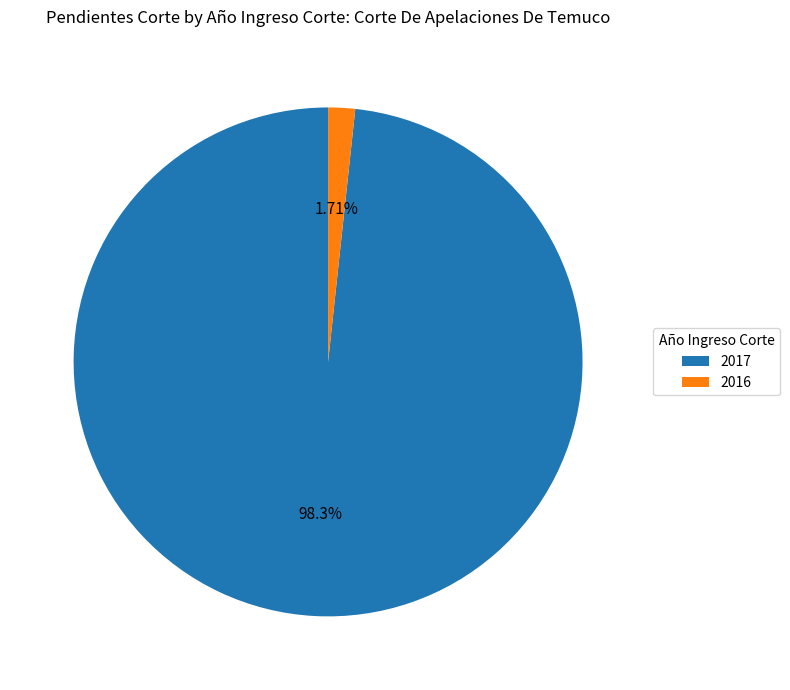

Which has a higher value, 2017 or 2016?

2017